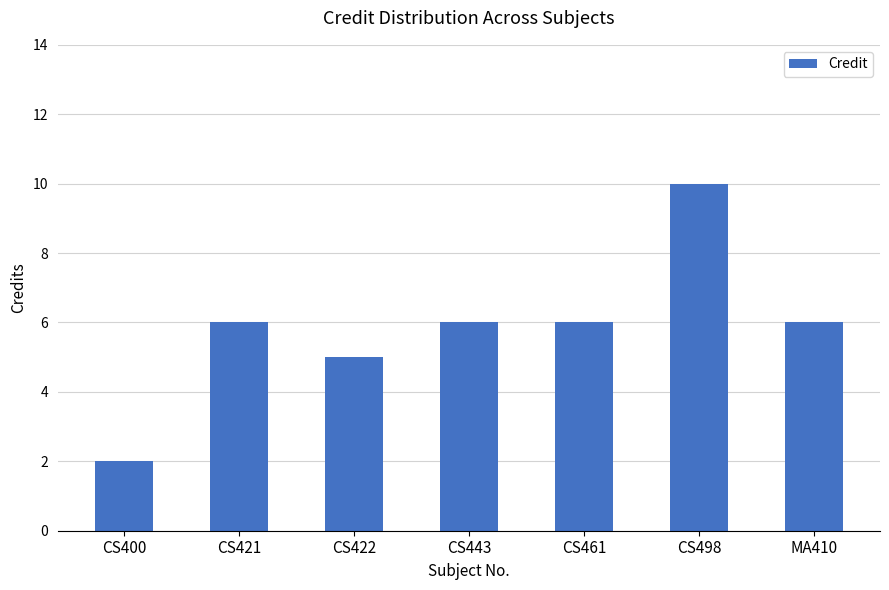

The value at CS461 is 4. True or false?

False